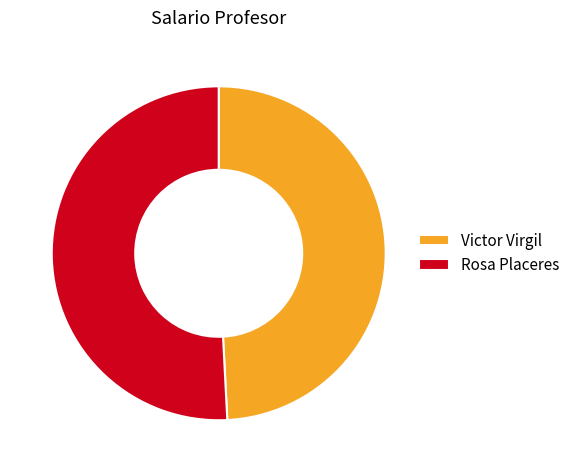

The Rosa Placeres slice represents 51% of the pie. True or false?

True